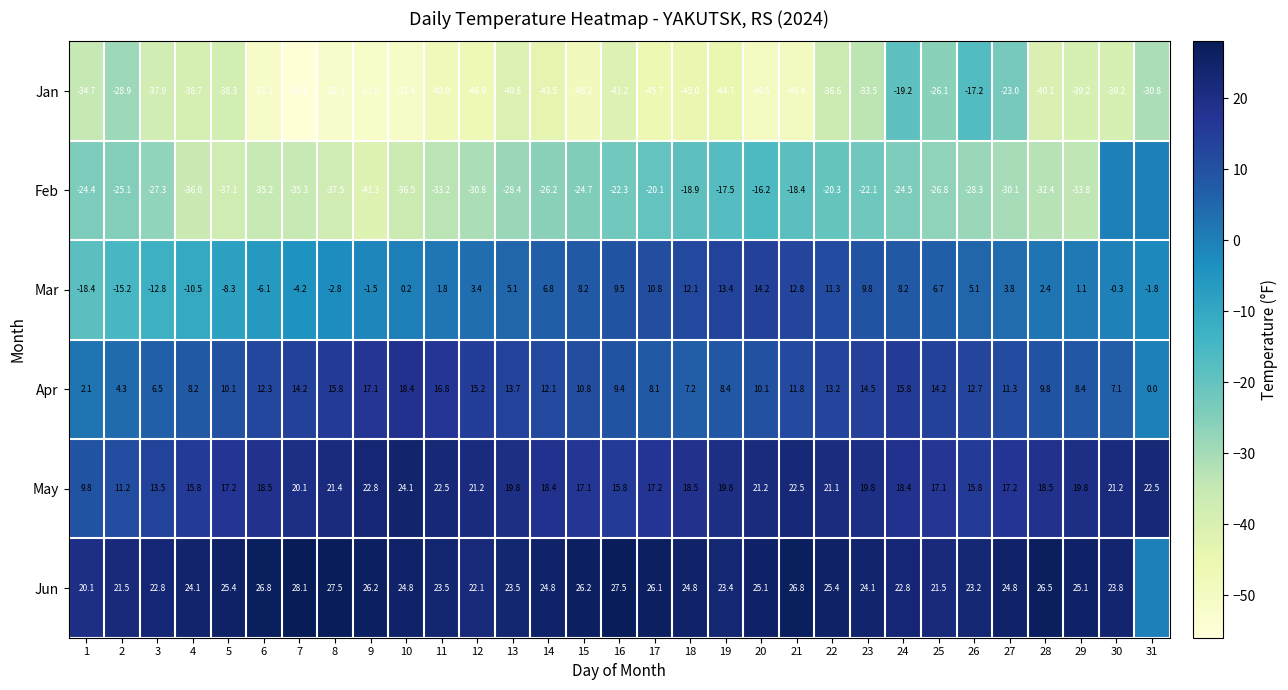

Between 6 and 10, which is larger?

6